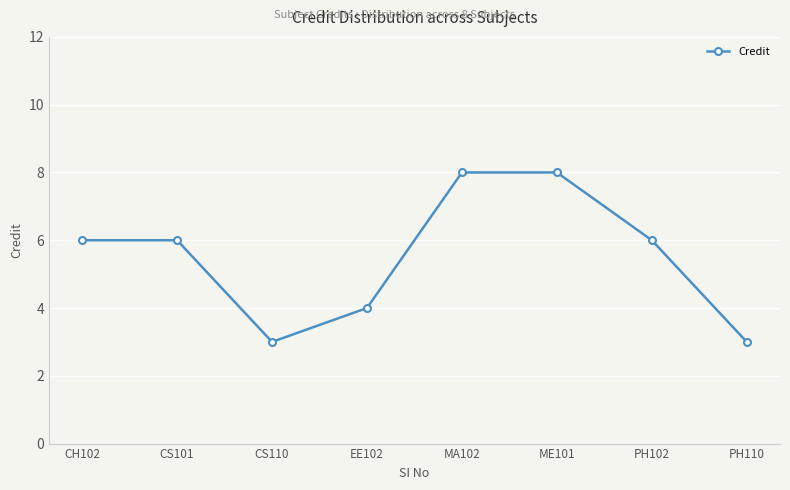

What is the difference between the second highest and second lowest values?

5